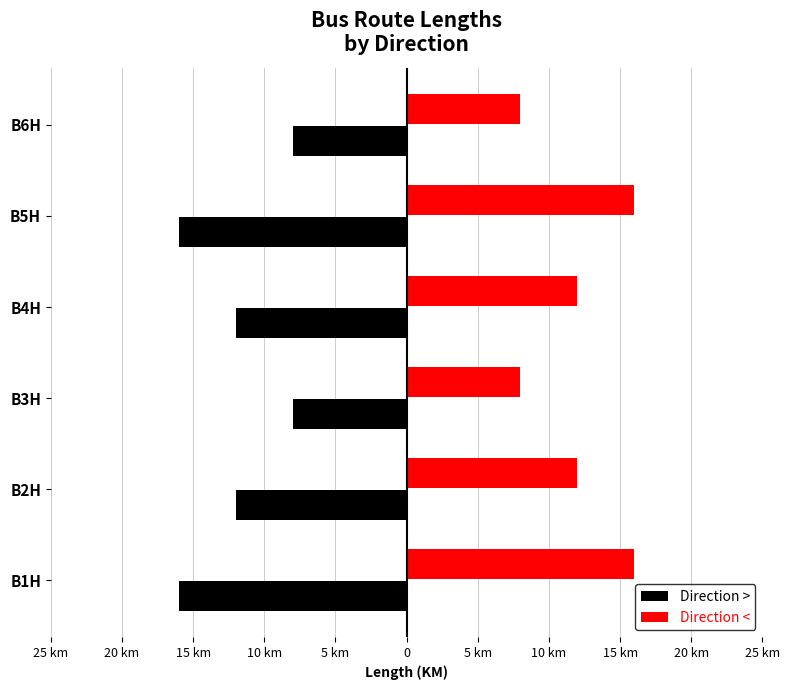

What are all the series names shown in the legend?

Direction >, Direction <